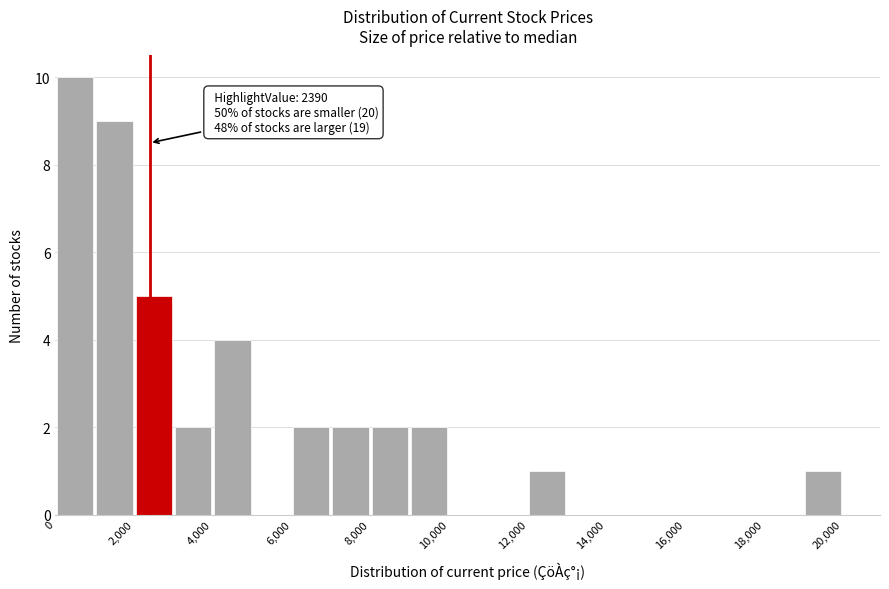

Over which range of the x-axis is the bar tallest?

0 to 1000